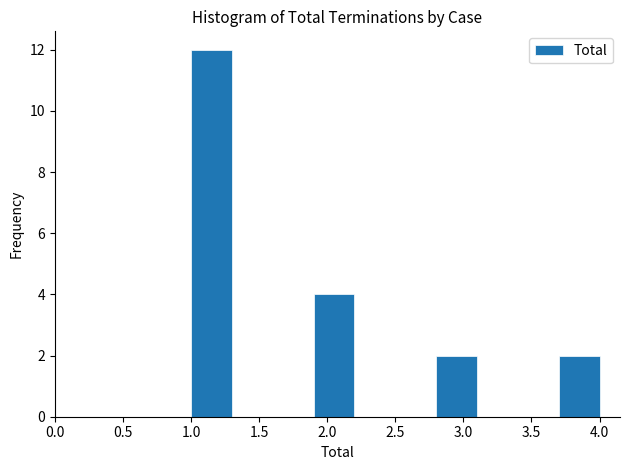

Which range on the x-axis has the tallest bar?

1.0 to 1.3